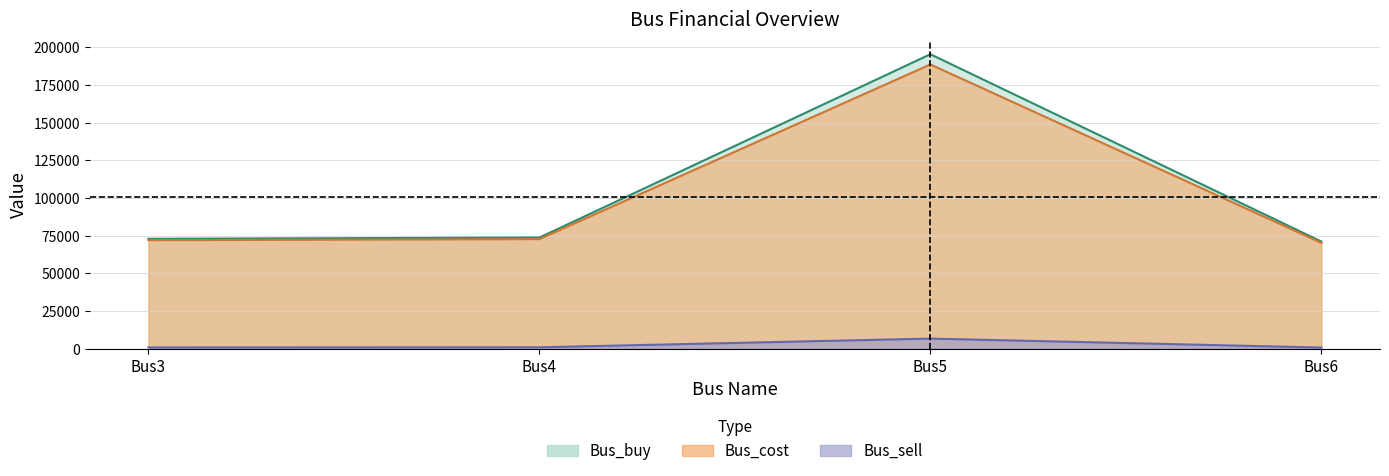

What is the difference between the maximum and minimum values in the Bus_cost series?

118357.1